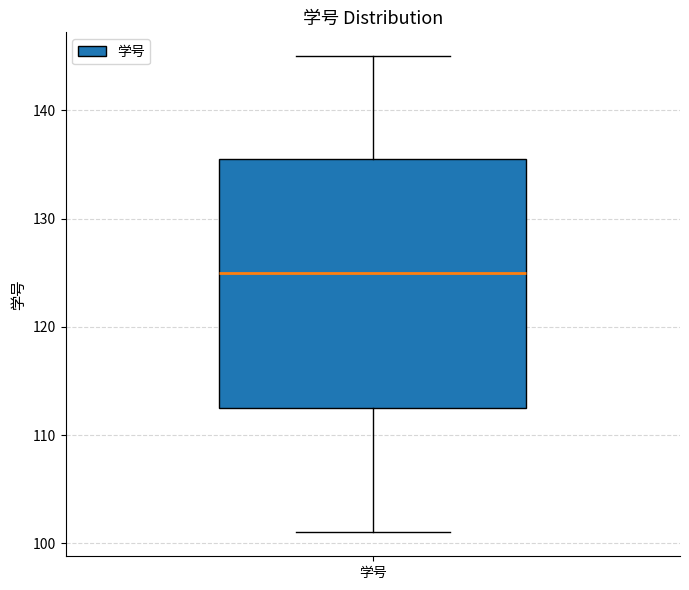

Transcribe this box plot: give where the median line is, the range the box spans, and where the two whiskers end, as read against the y-axis. The values are not printed on the chart, so give them approximately, as read against the axis.

median 125, box 113 to 136, whiskers 101 to 145